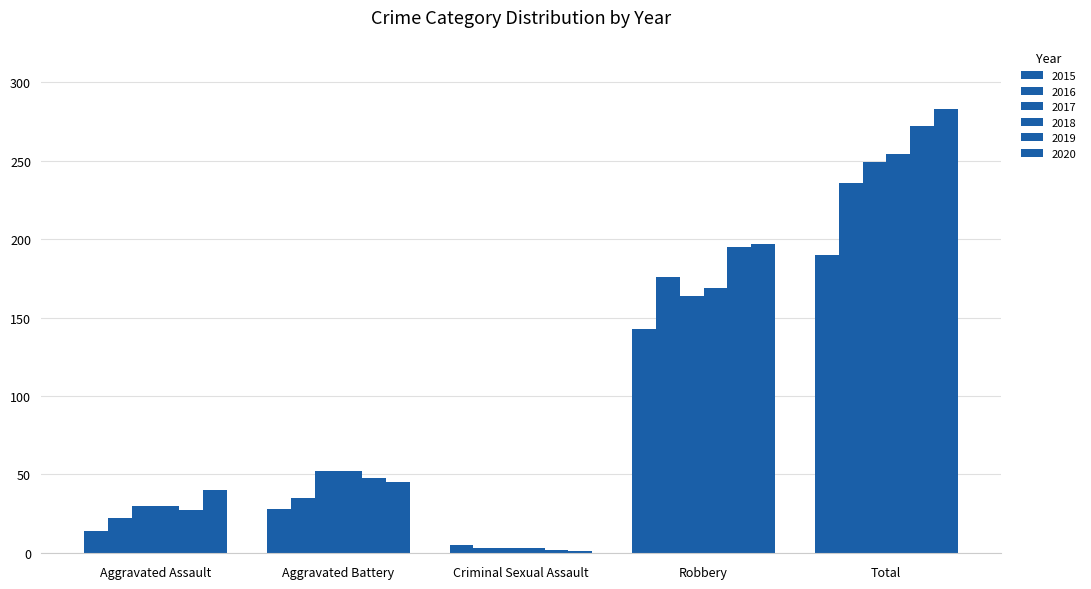

What is the difference between the 2019 values at Robbery and Aggravated Assault?

168